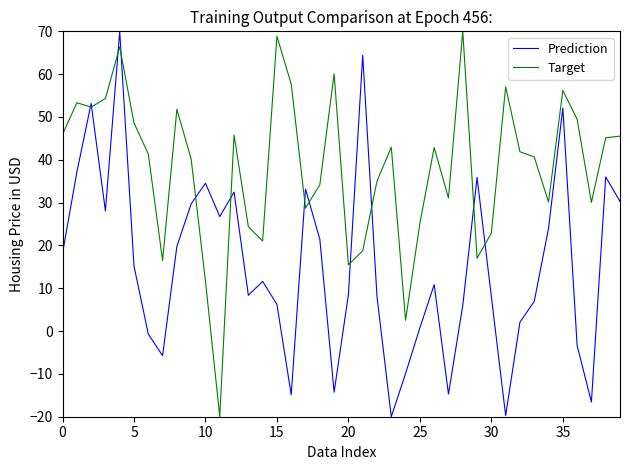

How many lines are shown in the chart?

2